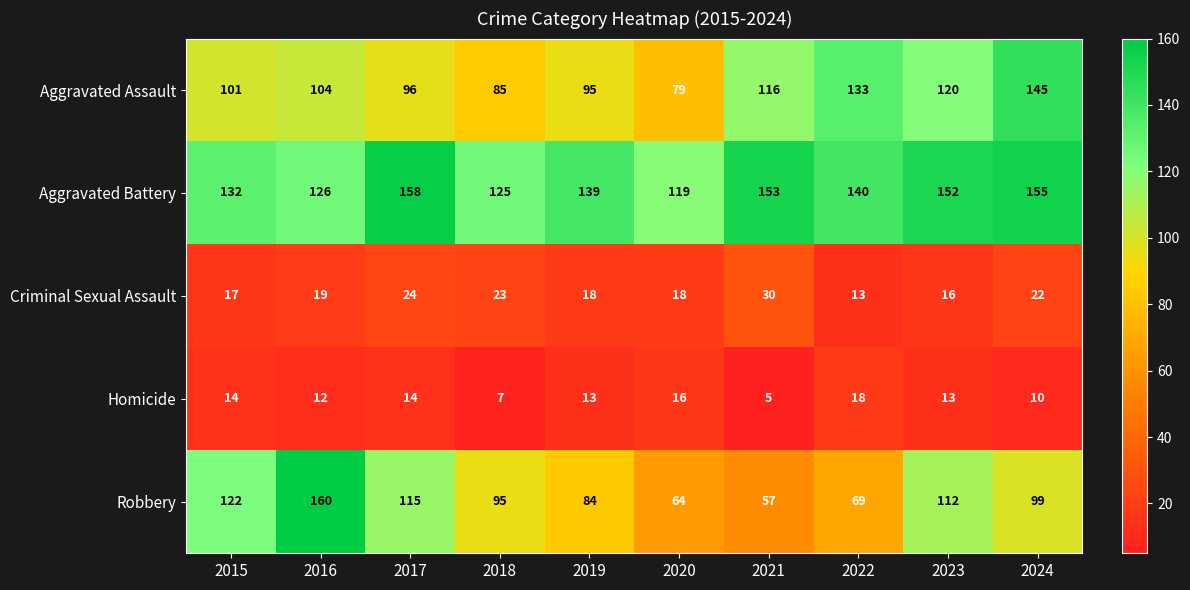

Is it true that Homicide equals 7 at 2018?

True